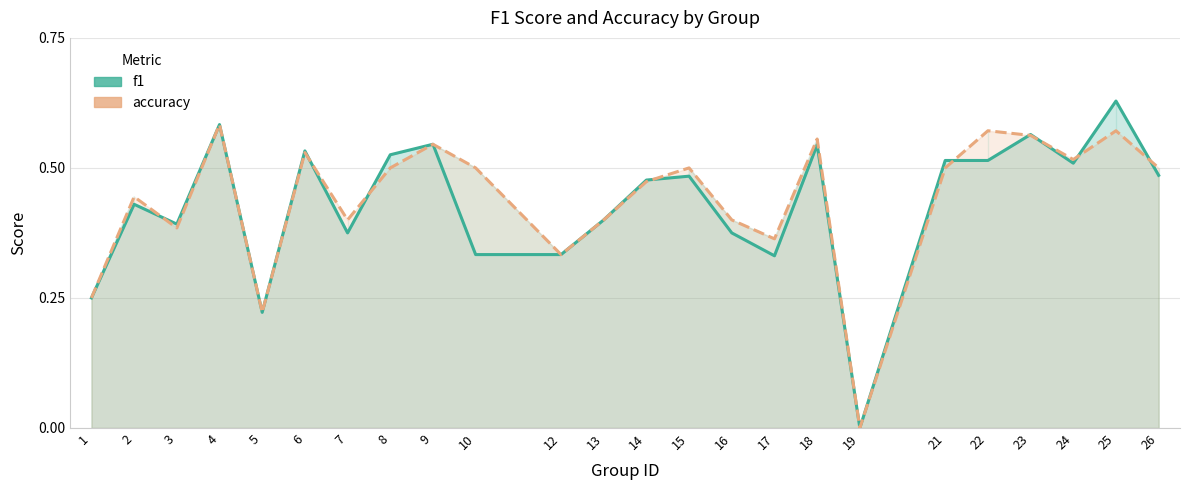

How many values in accuracy are above zero?

23